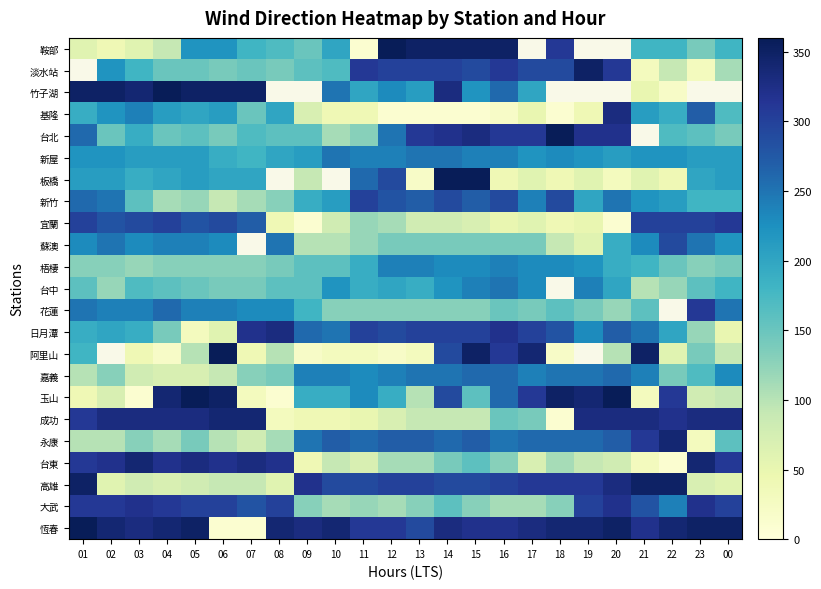

Rank the series by their maximum value, from highest to lowest.

鞍部, 淡水站, 竹子湖, 台北, 板橋, 阿里山, 玉山, 恆春, 高雄, 成功, 永康, 台東, 基隆, 日月潭, 大武, 宜蘭, 花蓮, 新竹, 蘇澳, 嘉義, 新屋, 台中, 梧棲